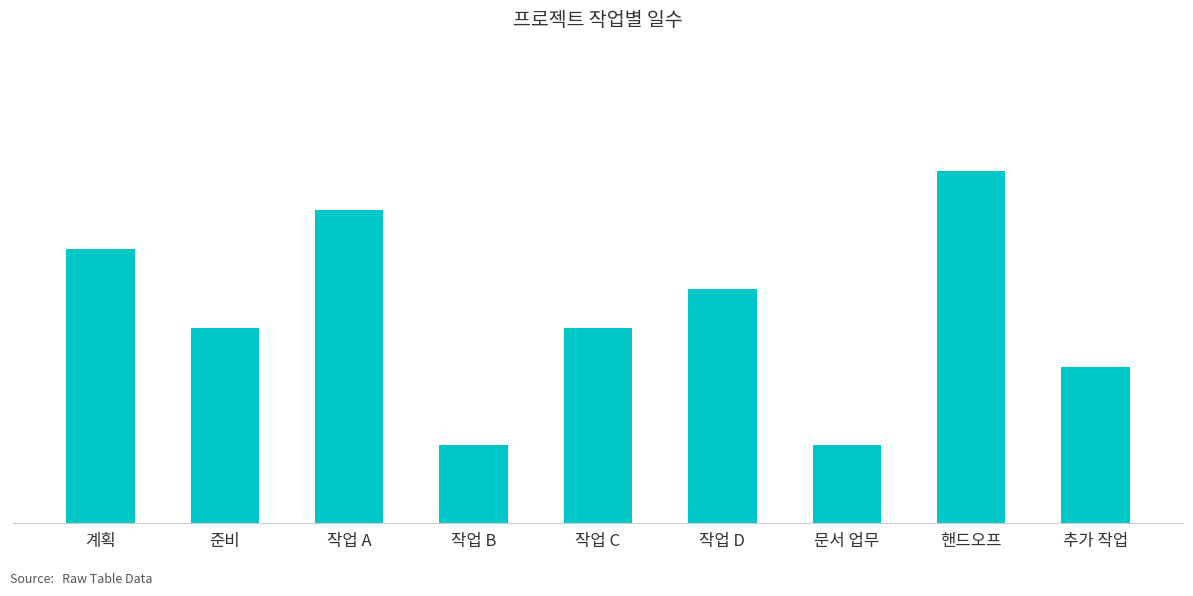

What is the sum of all values?

48